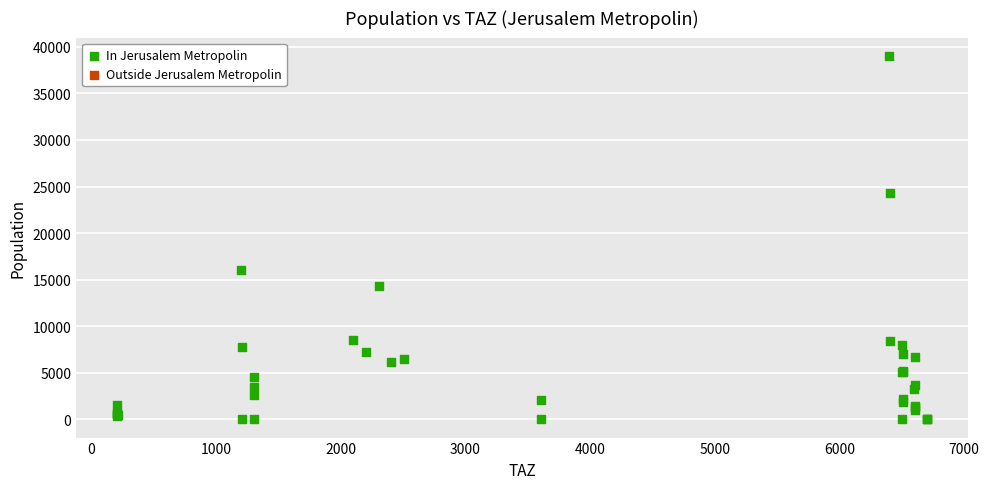

What Y value in the scatter plot is closest to 19520?

16066.2